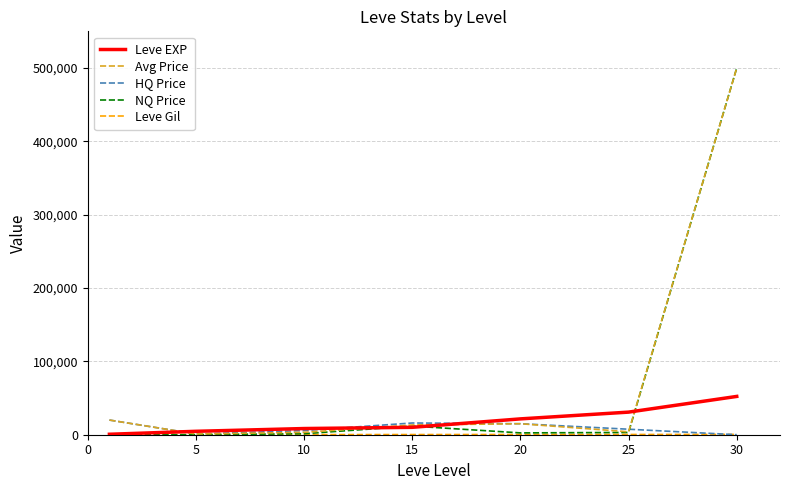

What is the greatest value displayed?

500000